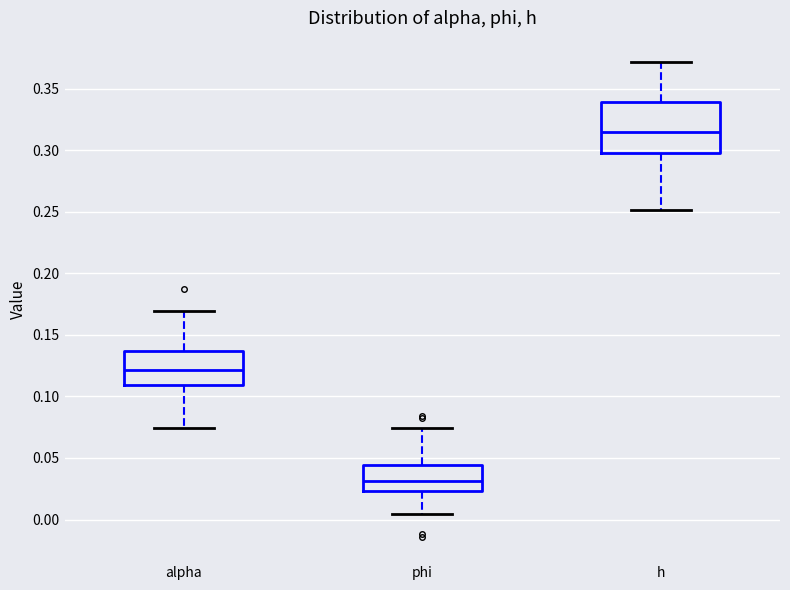

Reading left to right, transcribe this box plot: for each box, give where its median line is, the range the box spans, and where its two whiskers end, as read against the y-axis. The values are not printed on the chart, so give them approximately, as read against the axis.

alpha: median 0.120, box 0.110 to 0.135, whiskers 0.075 to 0.170
phi: median 0.030, box 0.025 to 0.045, whiskers 0.005 to 0.075
h: median 0.315, box 0.300 to 0.340, whiskers 0.250 to 0.370